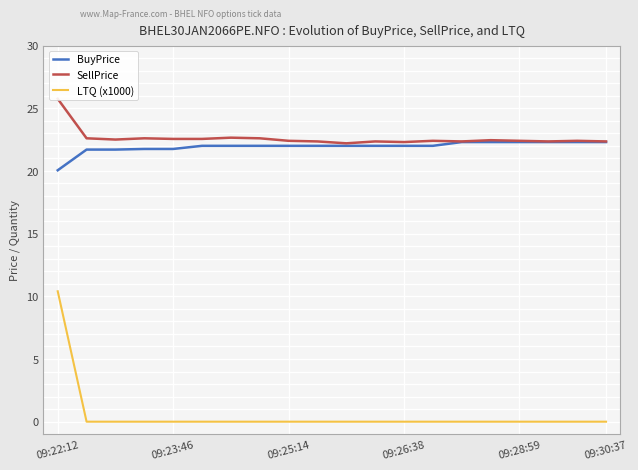

At which label does BuyPrice reach its minimum?

09:22:12